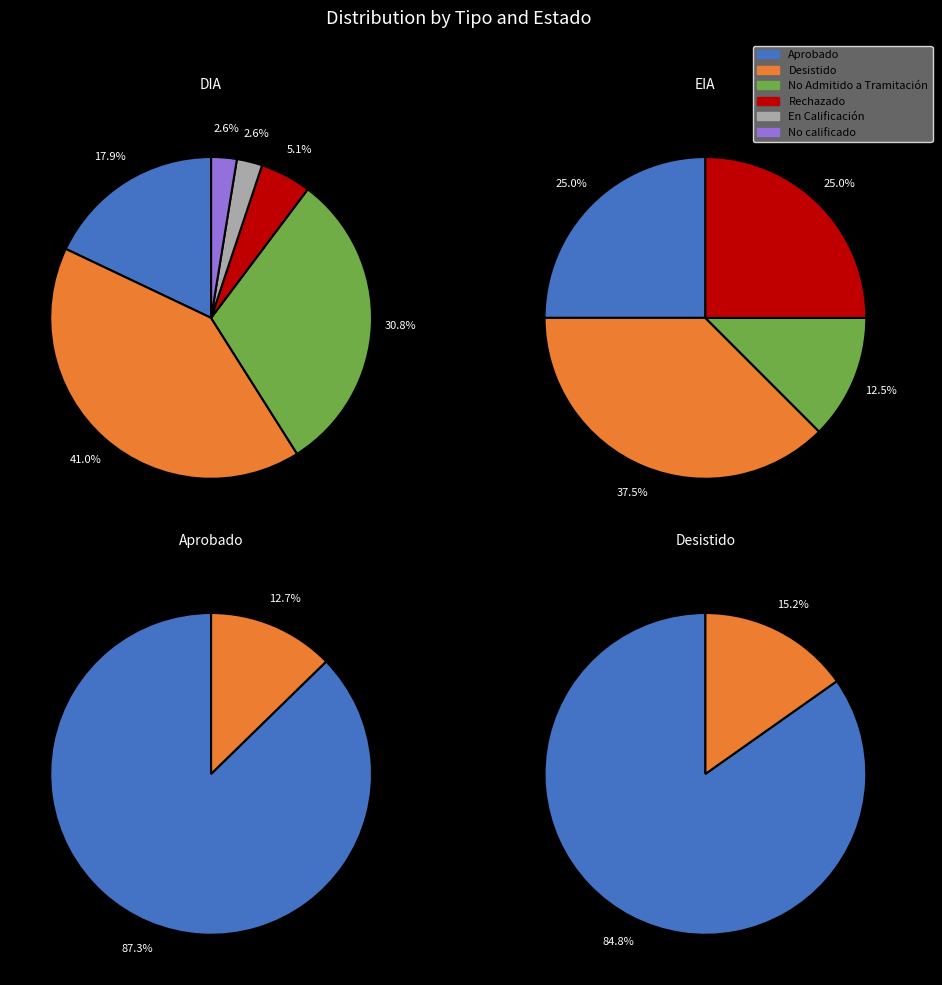

Which slice represents more than half of the pie?

DIA